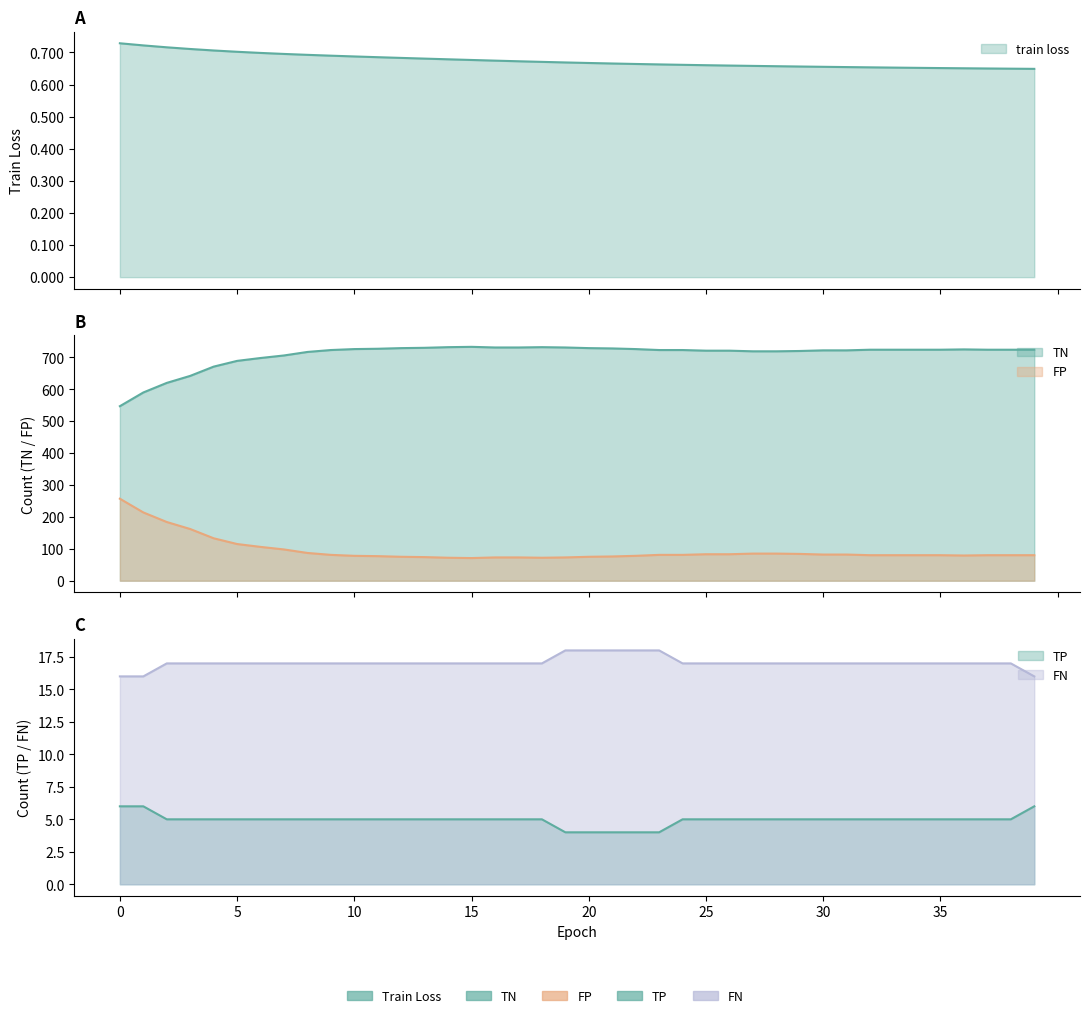

Rank the categories by FN value from lowest to highest.

19, 20, 21, 22, 23, 2, 3, 4, 5, 6, 7, 8, 9, 10, 11, 12, 13, 14, 15, 16, 17, 18, 24, 25, 26, 27, 28, 29, 30, 31, 32, 33, 34, 35, 36, 37, 38, 0, 1, 39